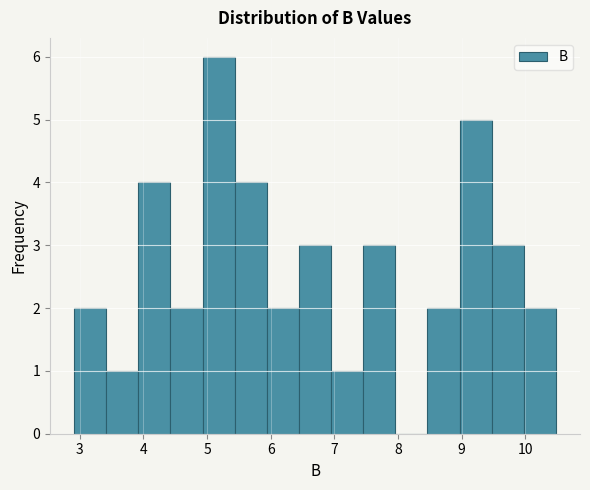

Reading left to right, list every bar in this chart as the range it spans on the x-axis followed by its height. Neither the bar edges nor the heights are printed on the chart, so give them approximately, as read against the axes.

2.9 to 3.4: 2
3.4 to 3.9: 1
3.9 to 4.4: 4
4.4 to 4.9: 2
4.9 to 5.4: 6
5.4 to 5.9: 4
5.9 to 6.4: 2
6.4 to 6.9: 3
6.9 to 7.5: 1
7.5 to 8.0: 3
8.0 to 8.5: 0
8.5 to 9.0: 2
9.0 to 9.5: 5
9.5 to 10.0: 3
10.0 to 10.5: 2